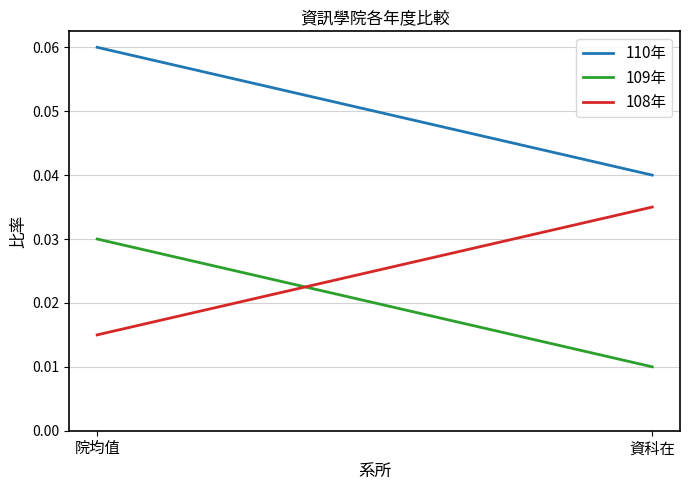

Between 資科在 and 院均值, which is larger?

院均值